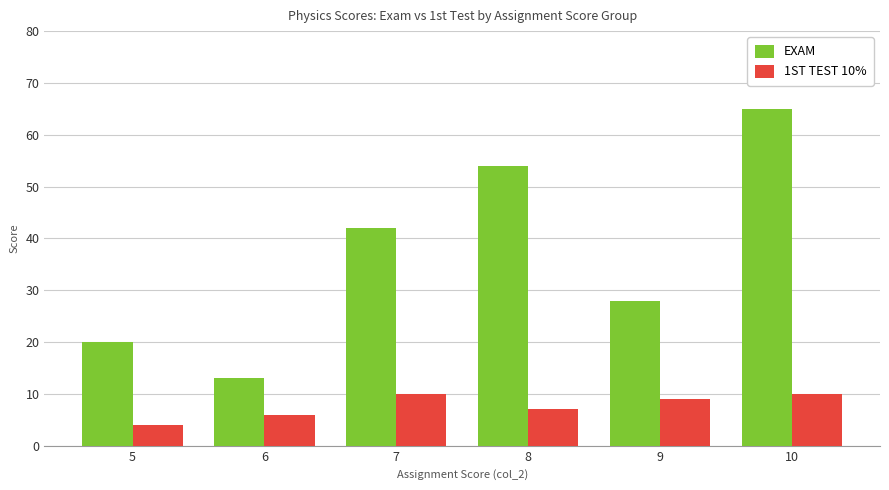

Which series has the largest range (max minus min)?

EXAM